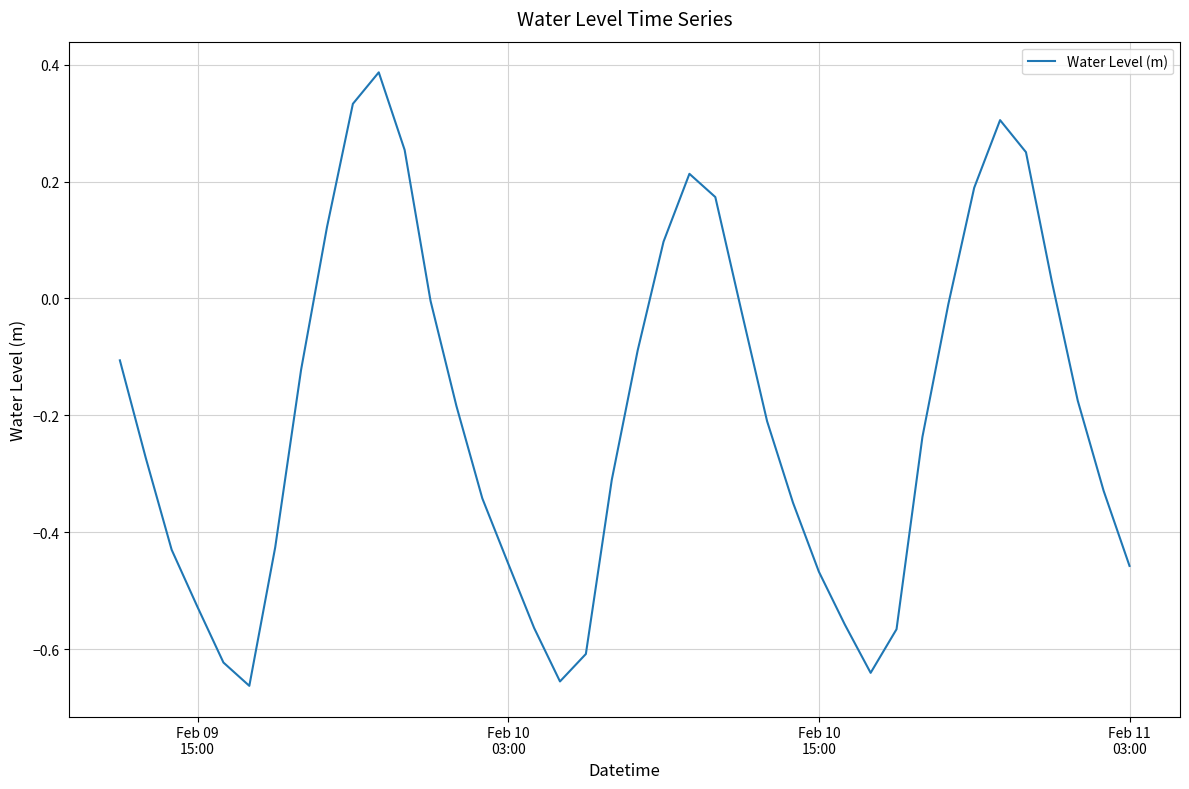

What is the difference between the maximum and minimum values?

1.0